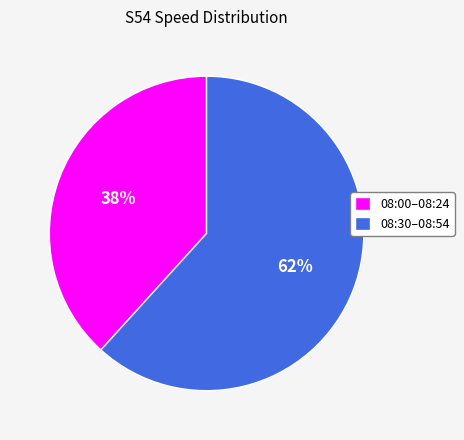

To the nearest percent, what is the average slice percentage?

50%